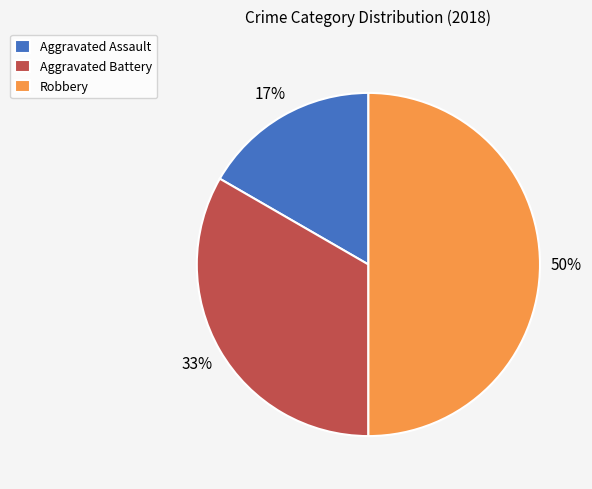

Between Aggravated Assault and Robbery, which is larger?

Robbery